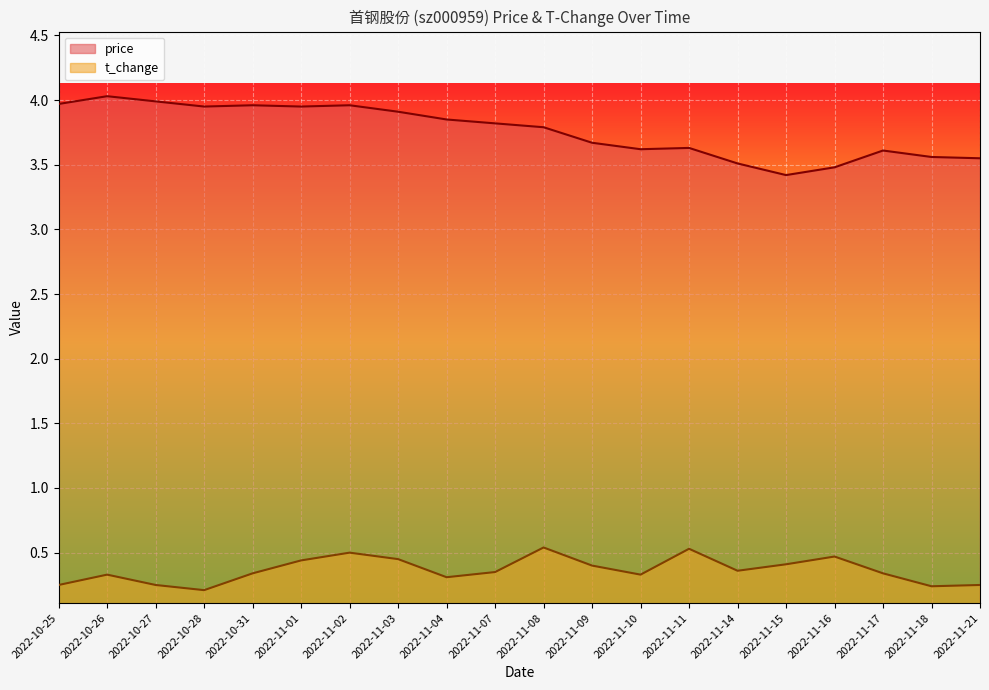

True or false: t_change and price cross at least once.

False